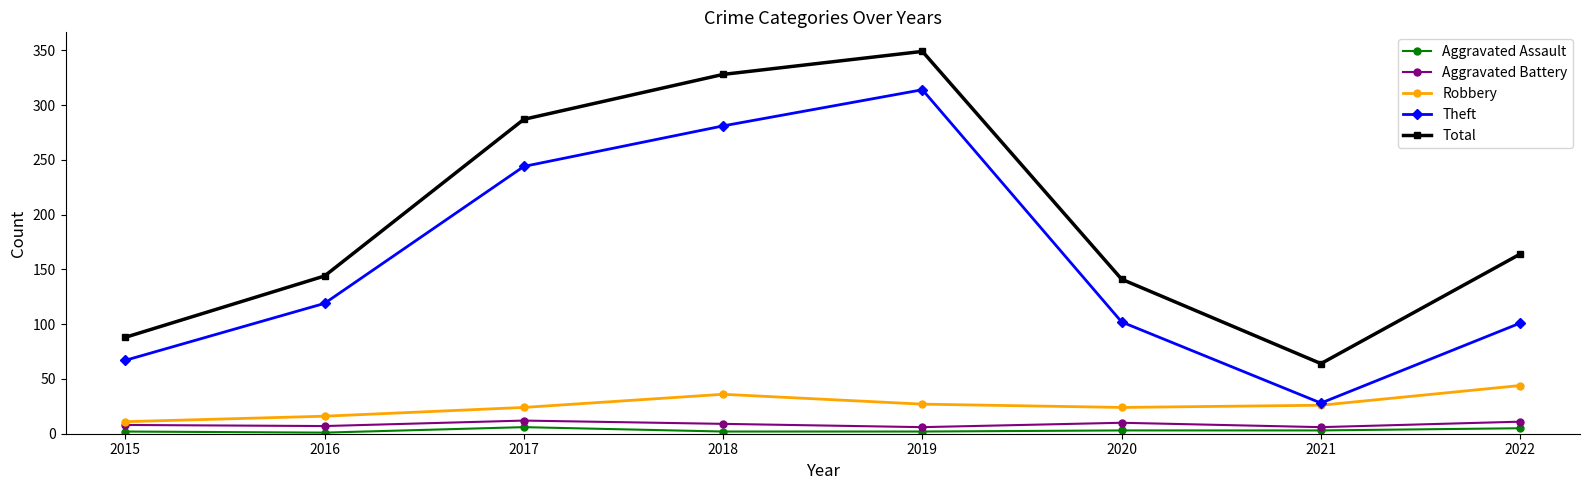

What is the minimum value for Theft?

28